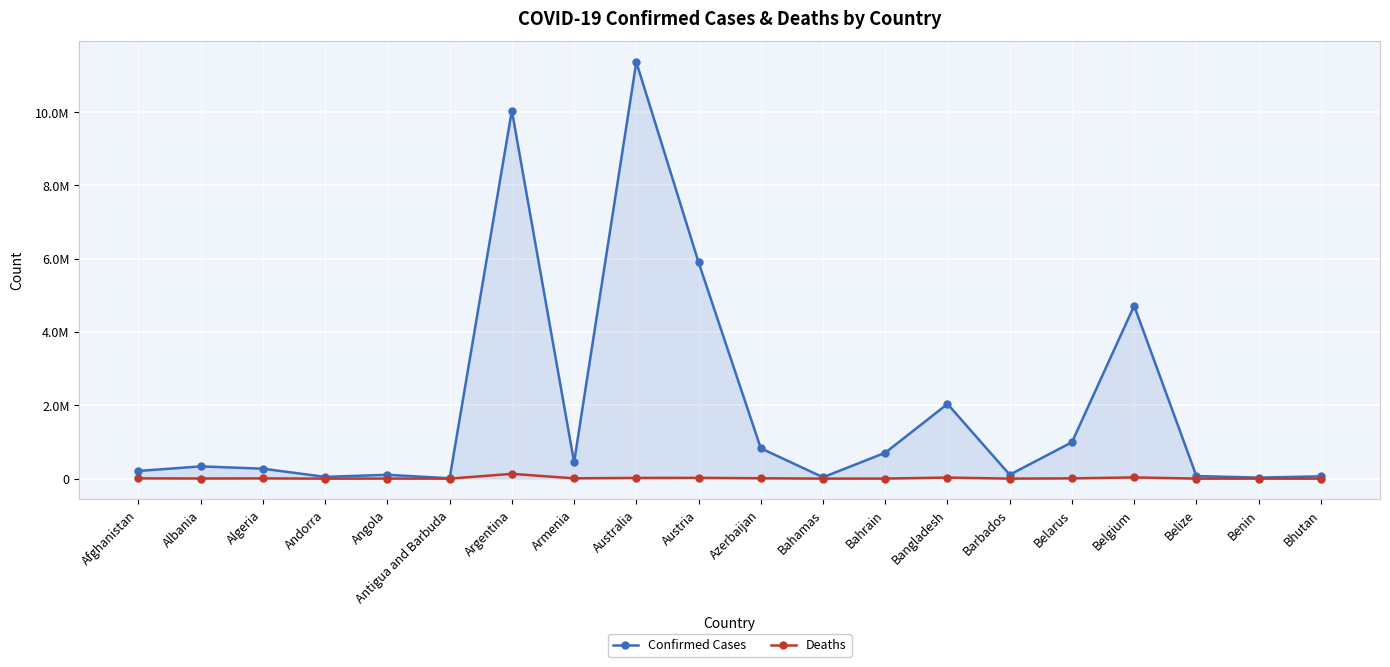

Is the value of Confirmed Cases at Afghanistan greater than the value of Deaths at Afghanistan?

Yes